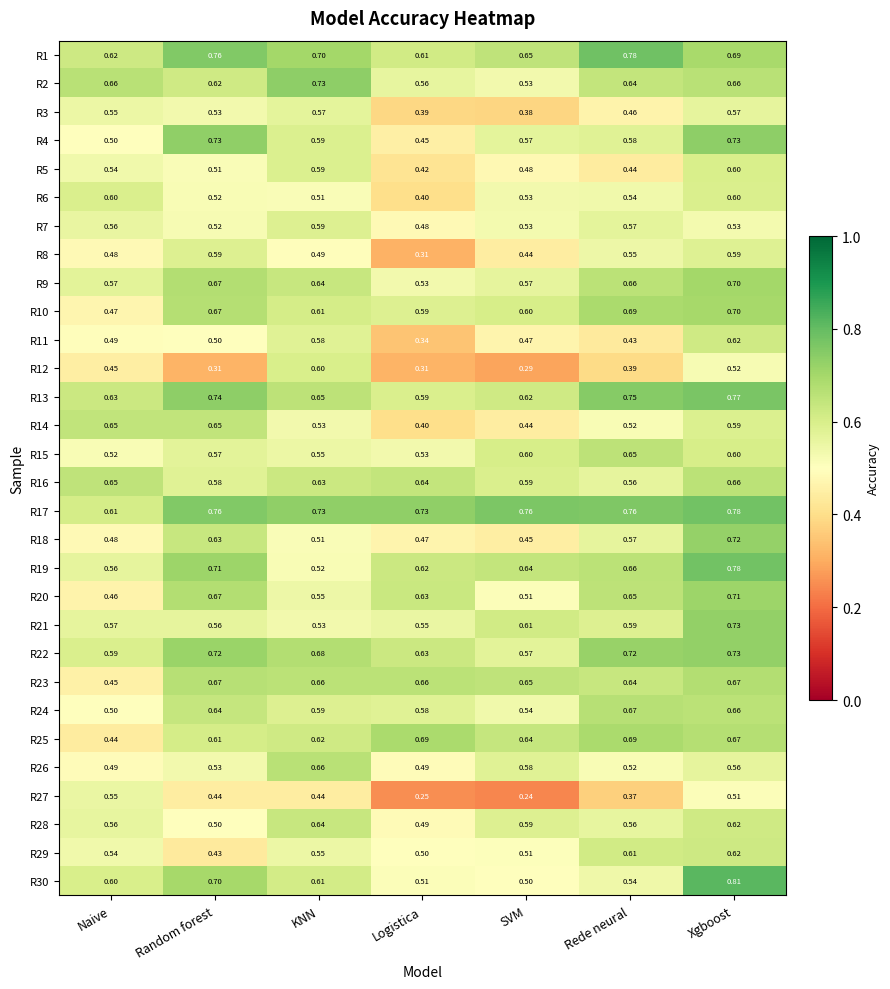

At which label is R22 closest to 0?

SVM